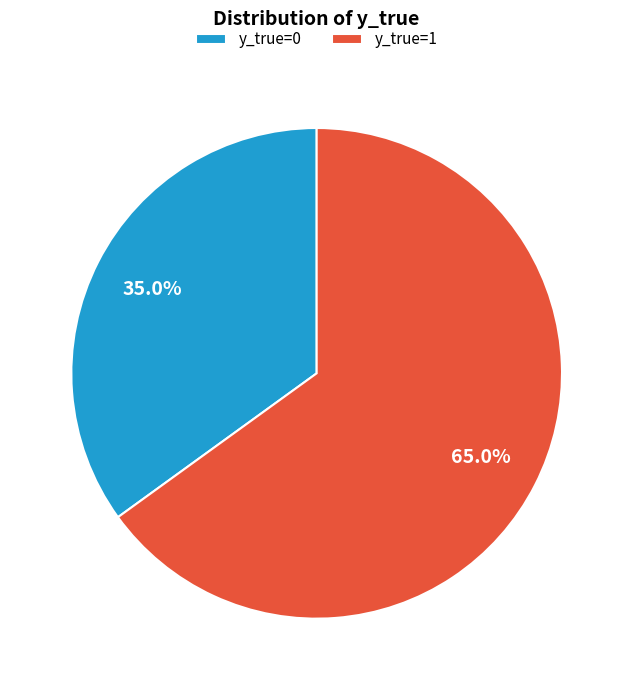

Which slice is the smallest?

y_true=0